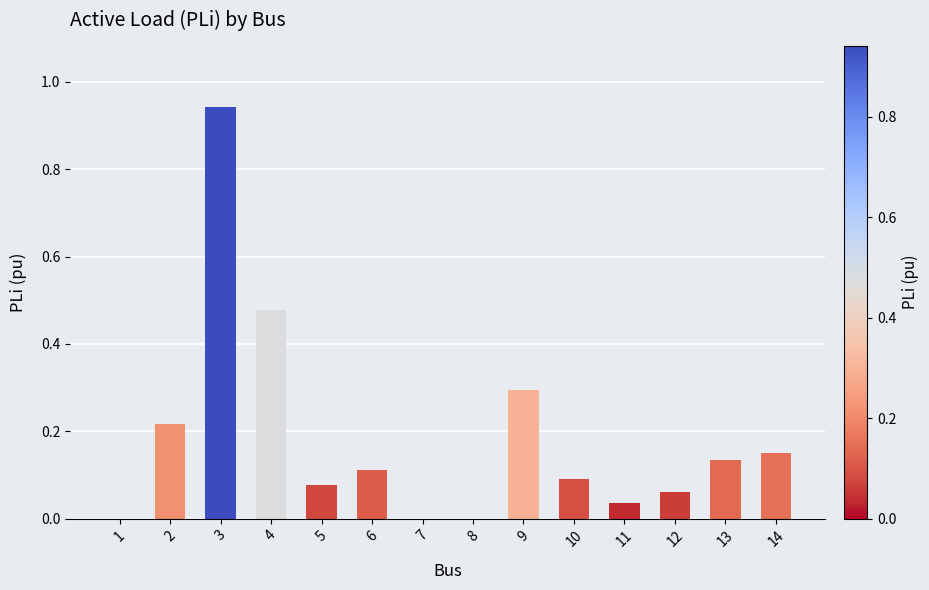

What is the sum of all values?

2.6